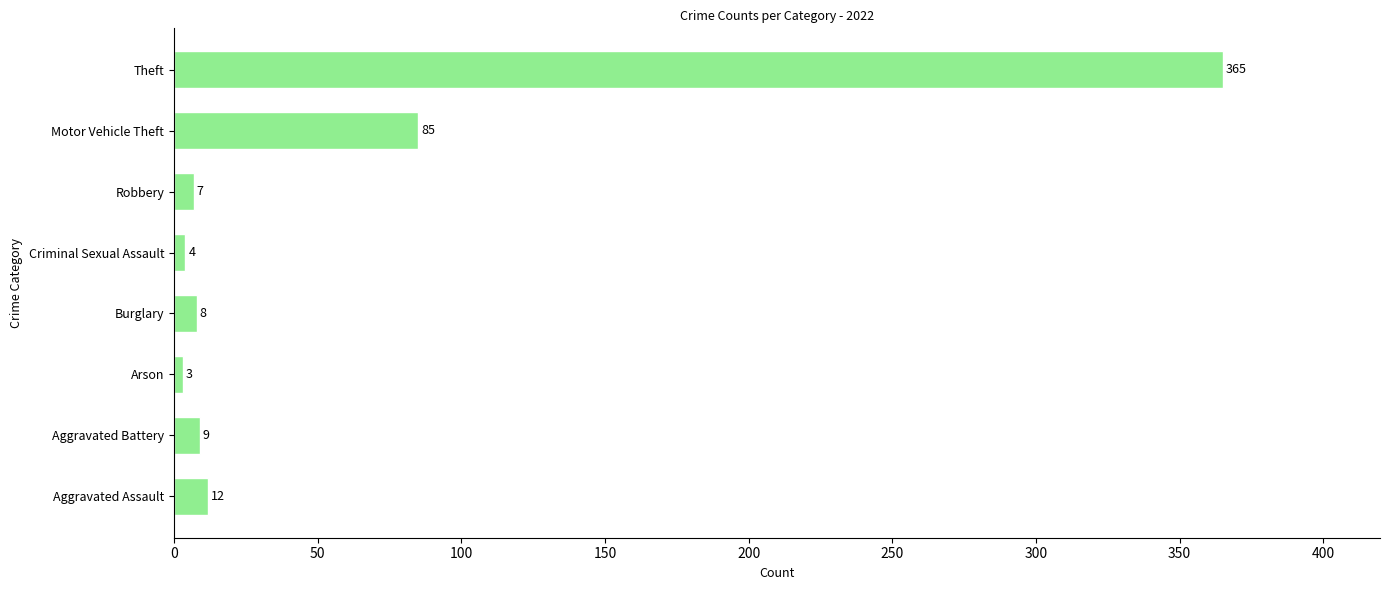

The chart shows a value of 3 at Arson. True or false?

True